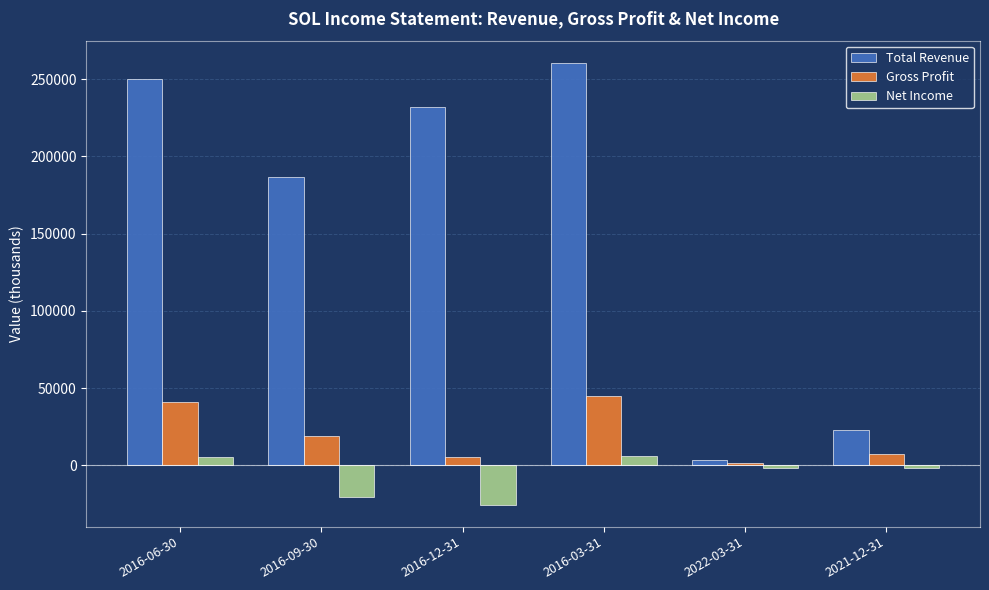

What are all the series names shown in the legend?

Total Revenue, Gross Profit, Net Income